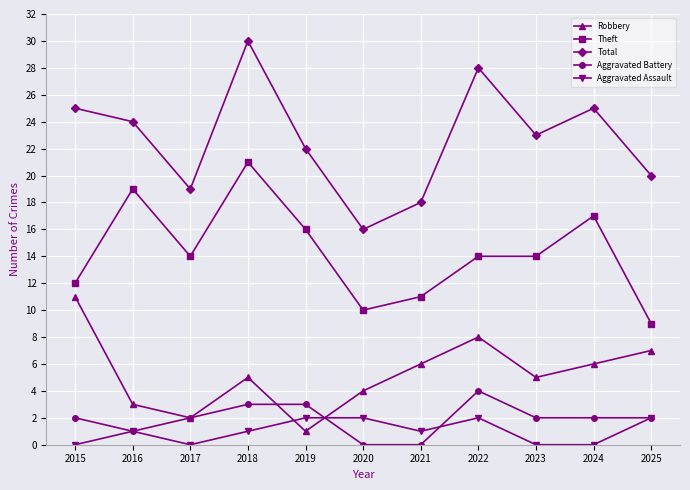

Is this an area chart (filled region under the line)?

No